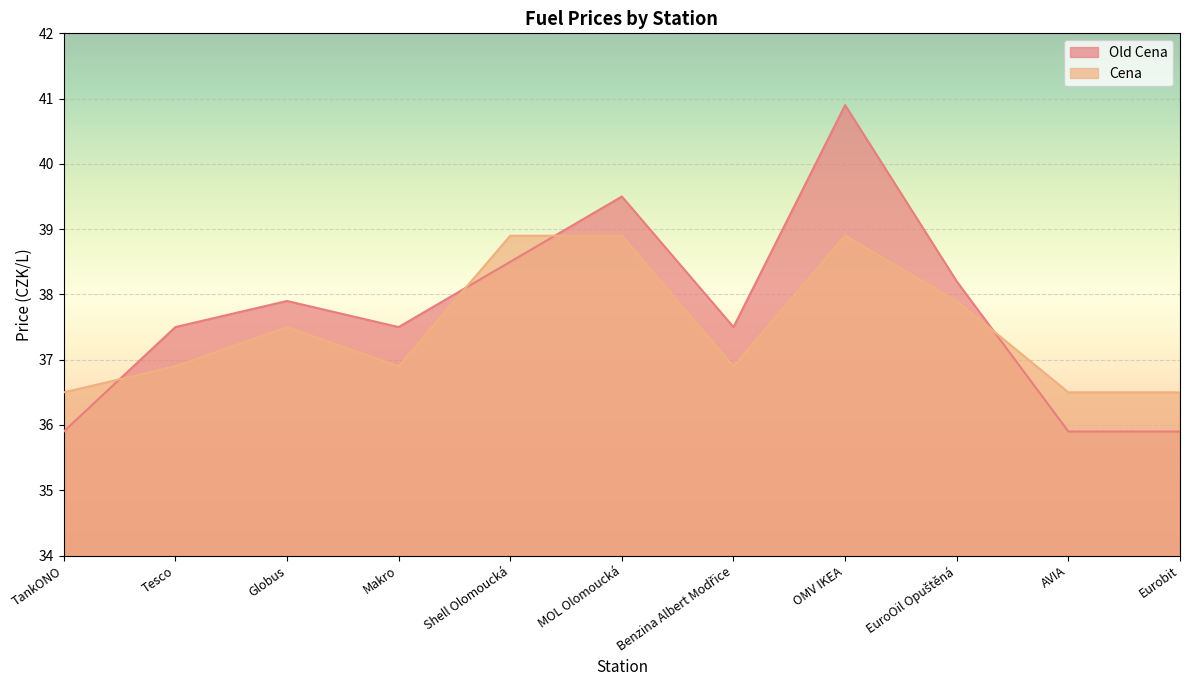

What is the smallest value displayed?

35.9